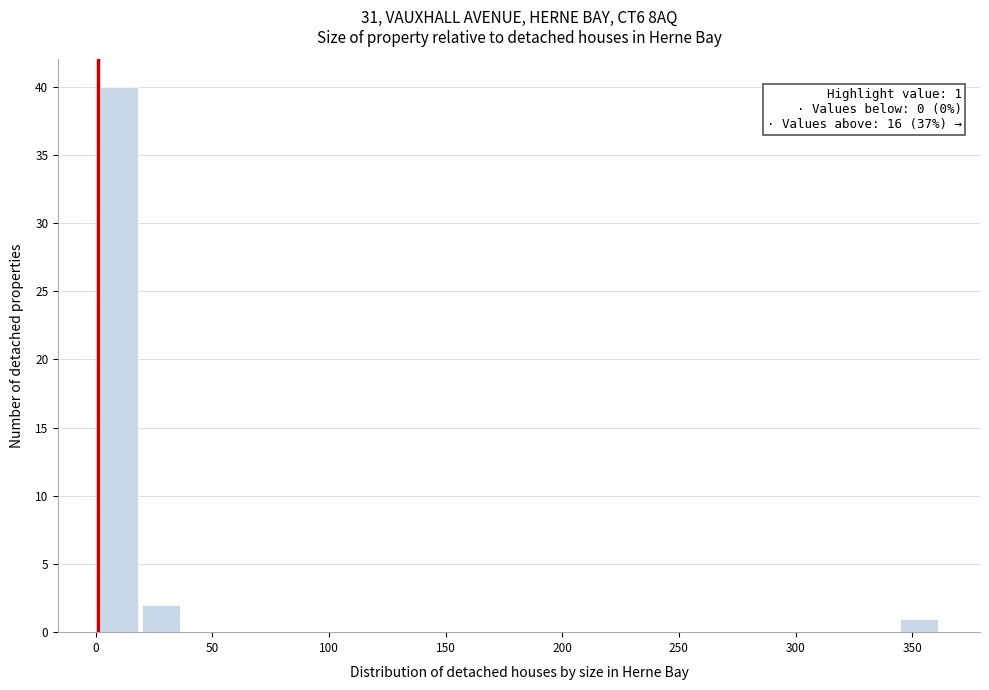

Read against the x-axis, roughly where is the centre of the tallest bar?

10